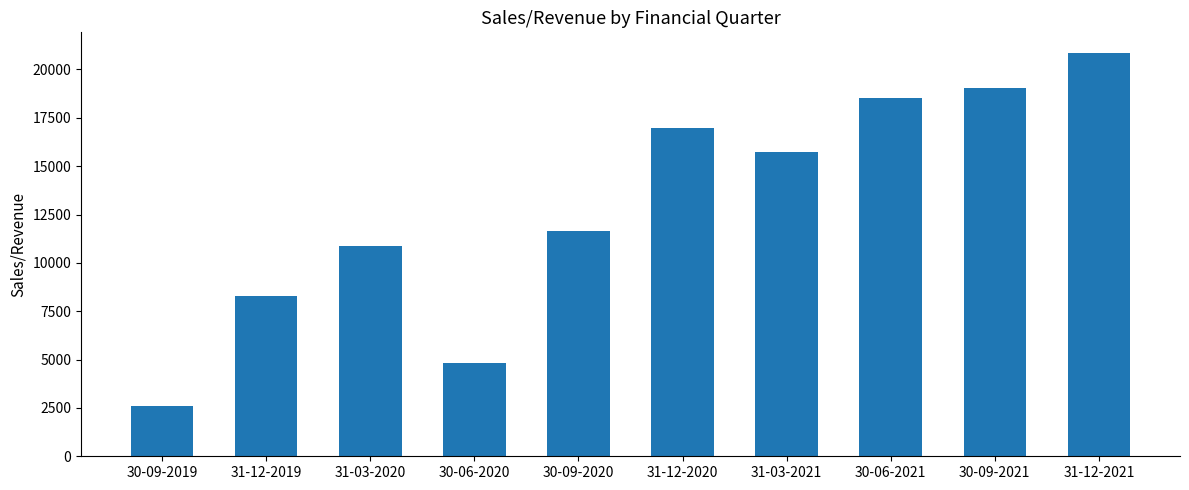

How many categories are shown in the chart?

10